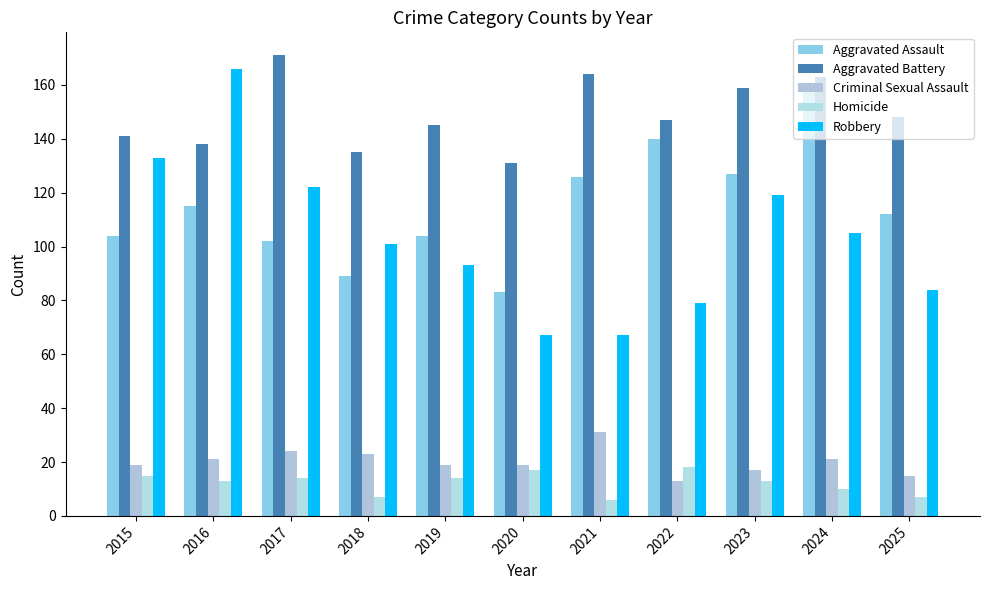

The Aggravated Assault series shows 159 at 2024. True or false?

True